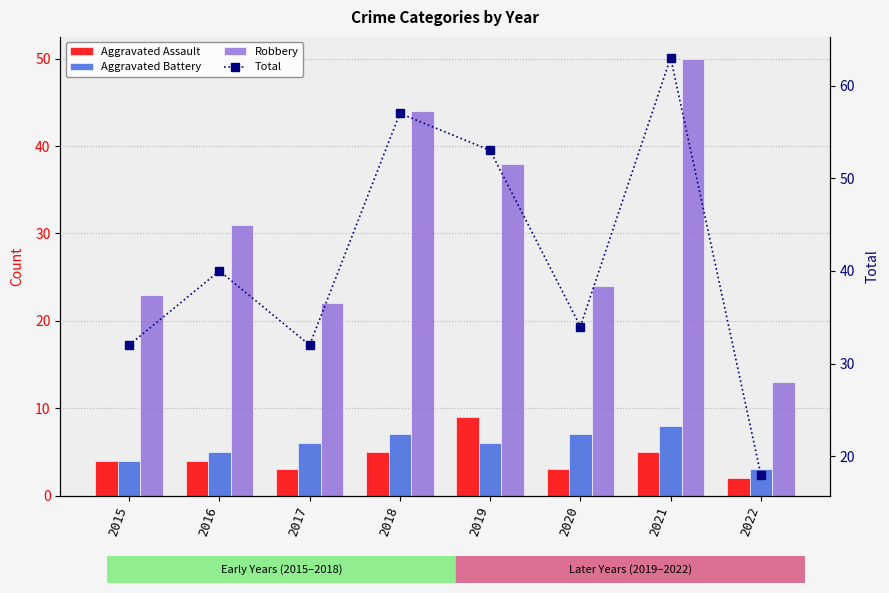

Where is Aggravated Battery nearest to the value 5?

2016